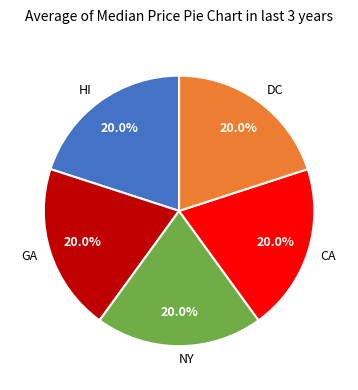

What is the ratio of the value at NY to the value at GA?

1.0